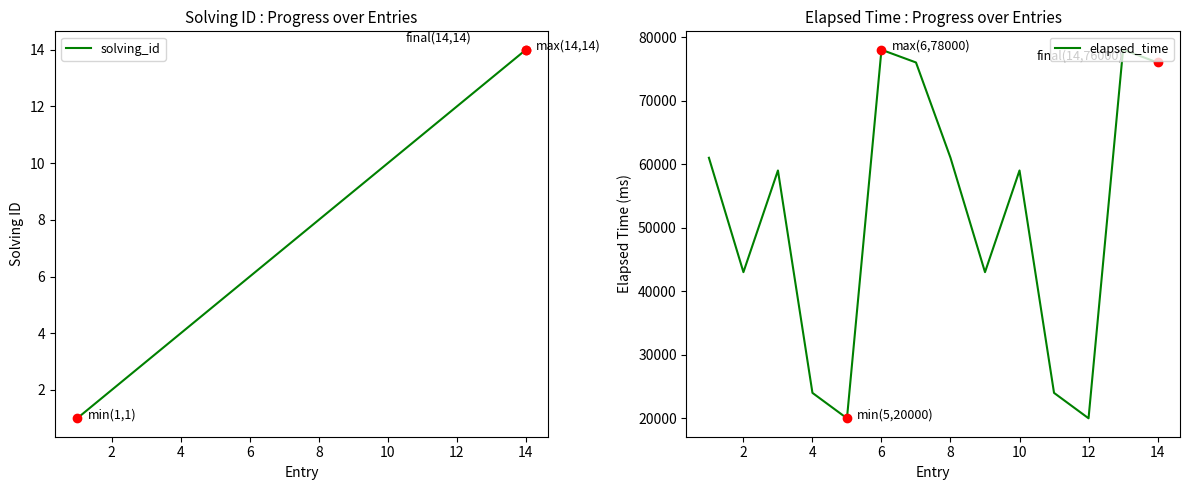

What is the maximum value for solving_id?

14